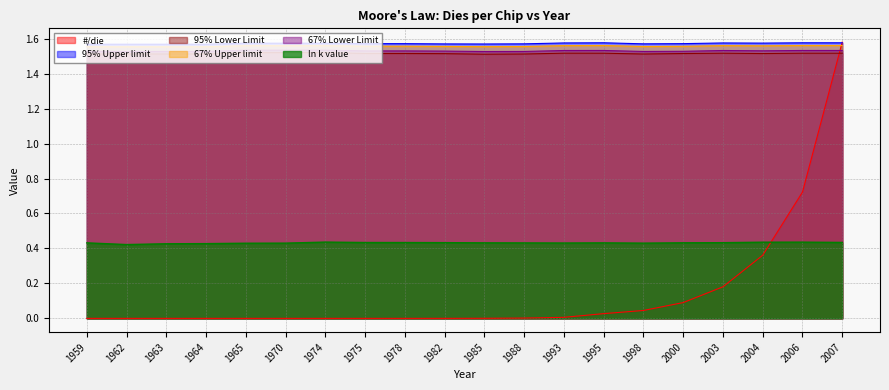

What is the highest value of the #/die series?

1.6